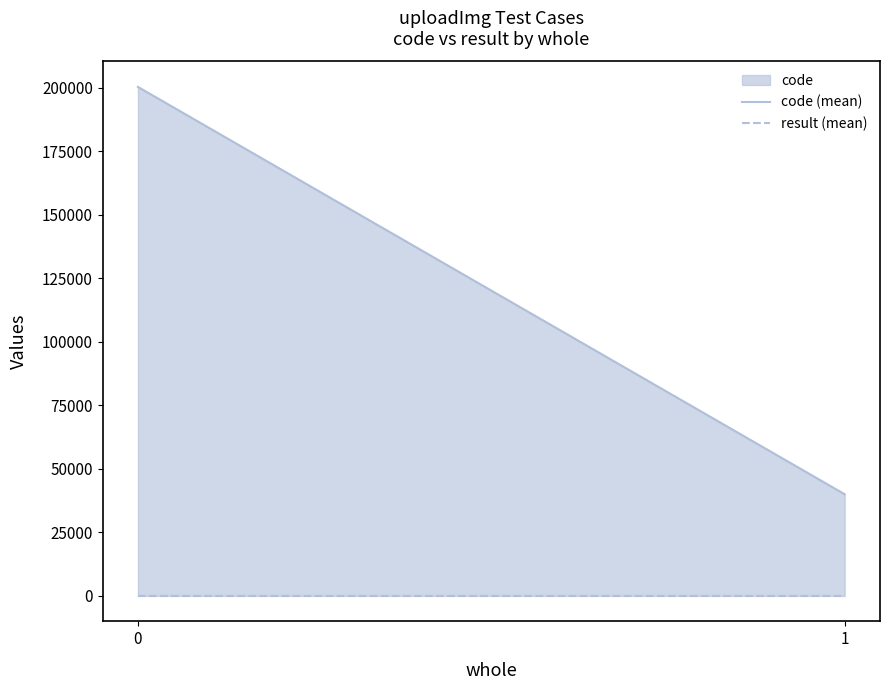

Does the chart display data point markers on the line(s)?

No